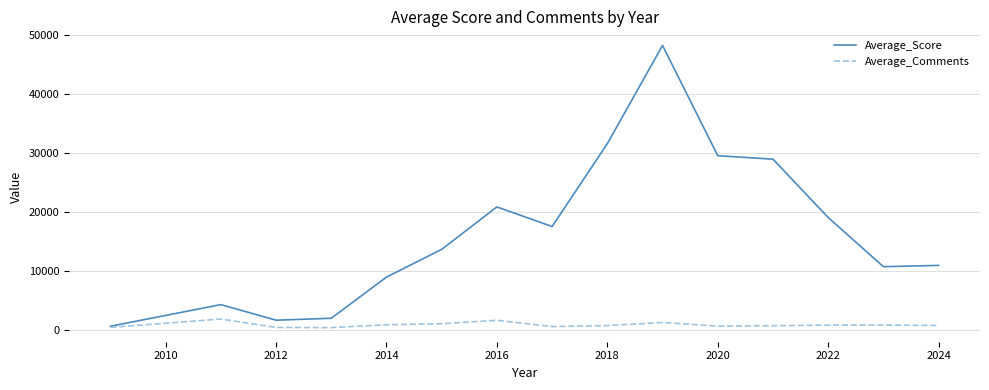

Rank the series by their maximum value, from highest to lowest.

Average_Score, Average_Comments